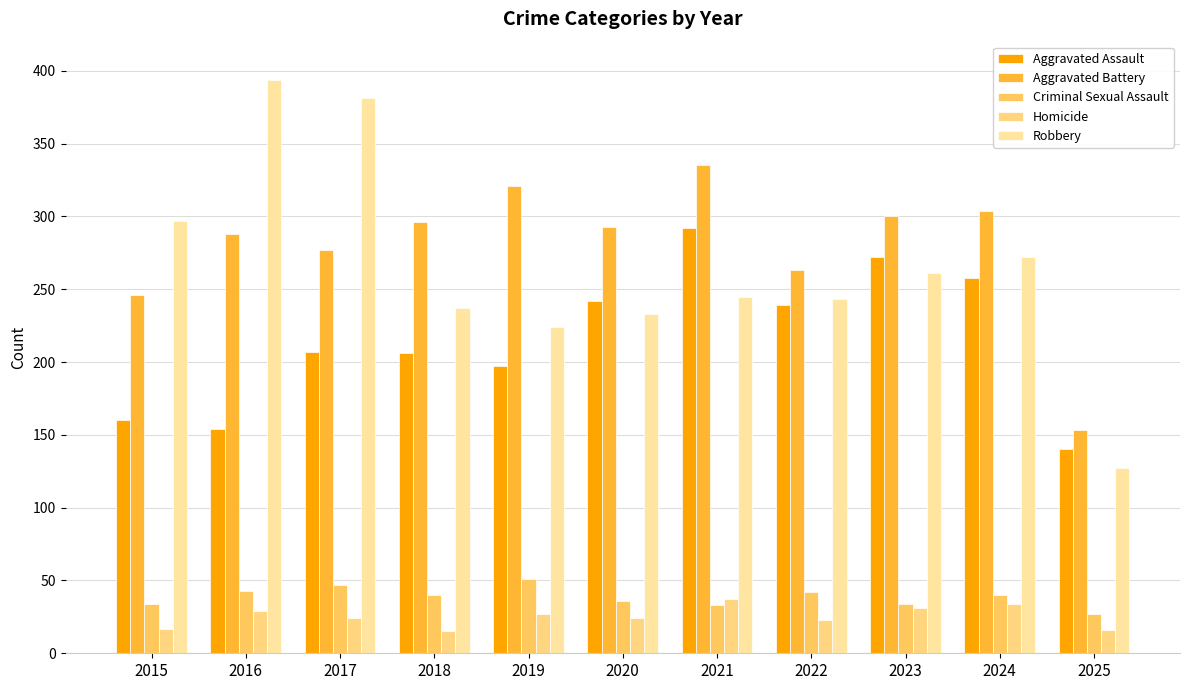

What is the value of the Aggravated Assault bar at the 6th from the left?

242